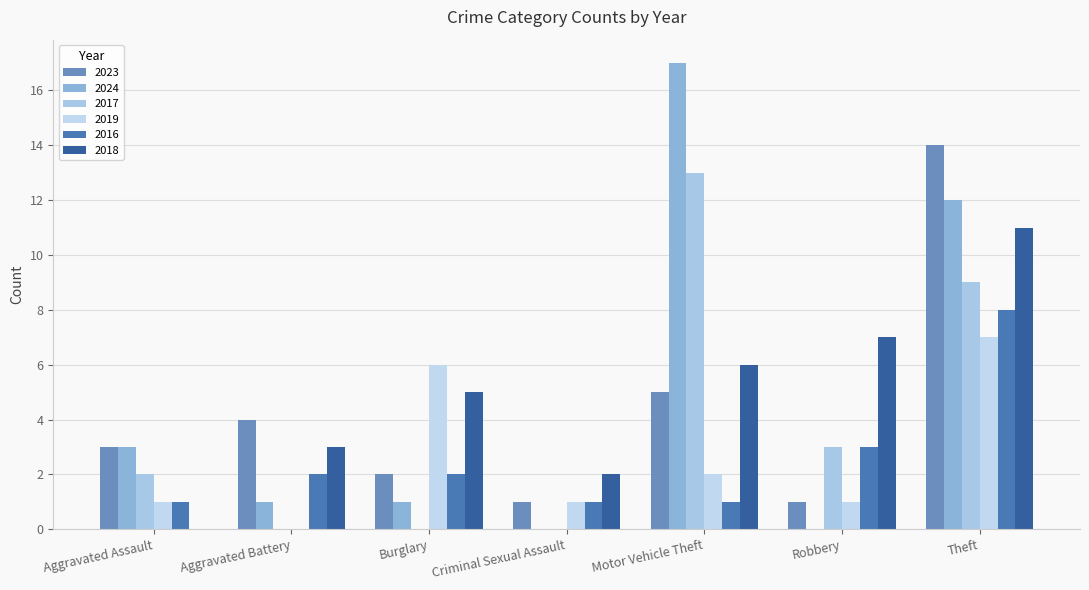

The 2019 series shows 2 at Aggravated Assault. True or false?

False